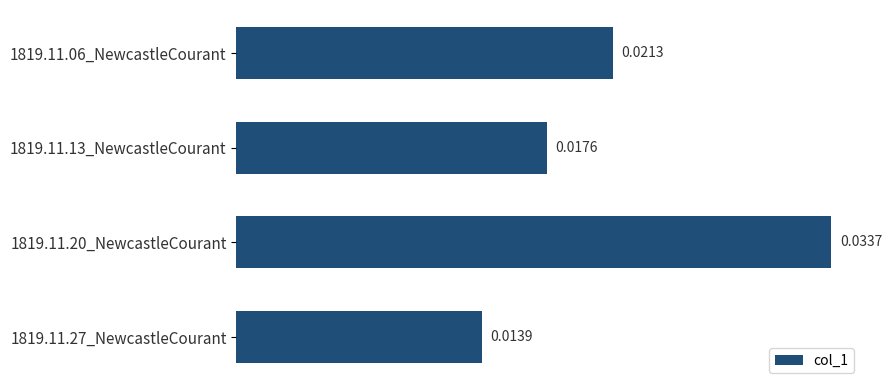

Between 1819.11.20_NewcastleCourant and 1819.11.13_NewcastleCourant, which is larger?

1819.11.20_NewcastleCourant